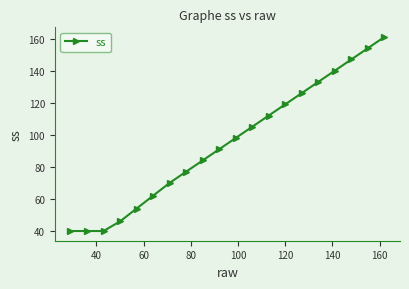

What is the smallest value displayed?

40